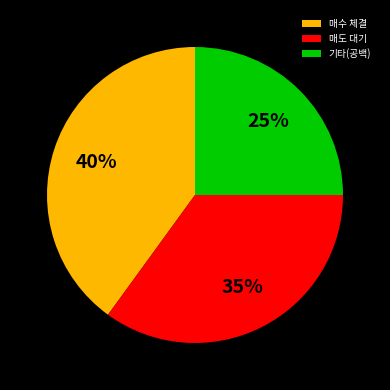

True or false: 매수 체결 accounts for 1% of the total.

False